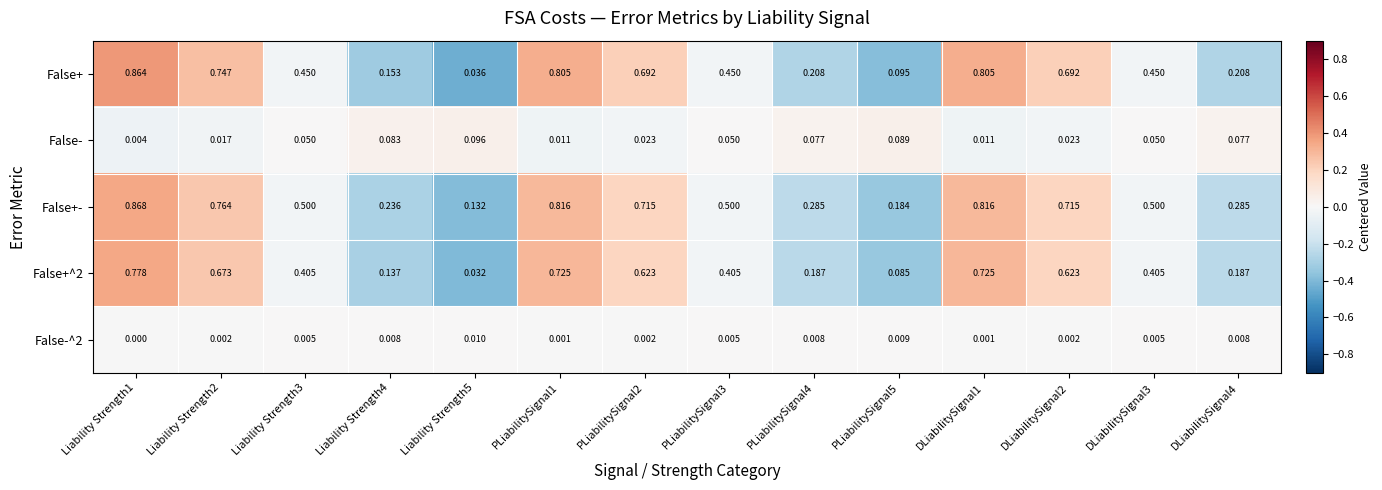

Count the number of categories in the chart.

14